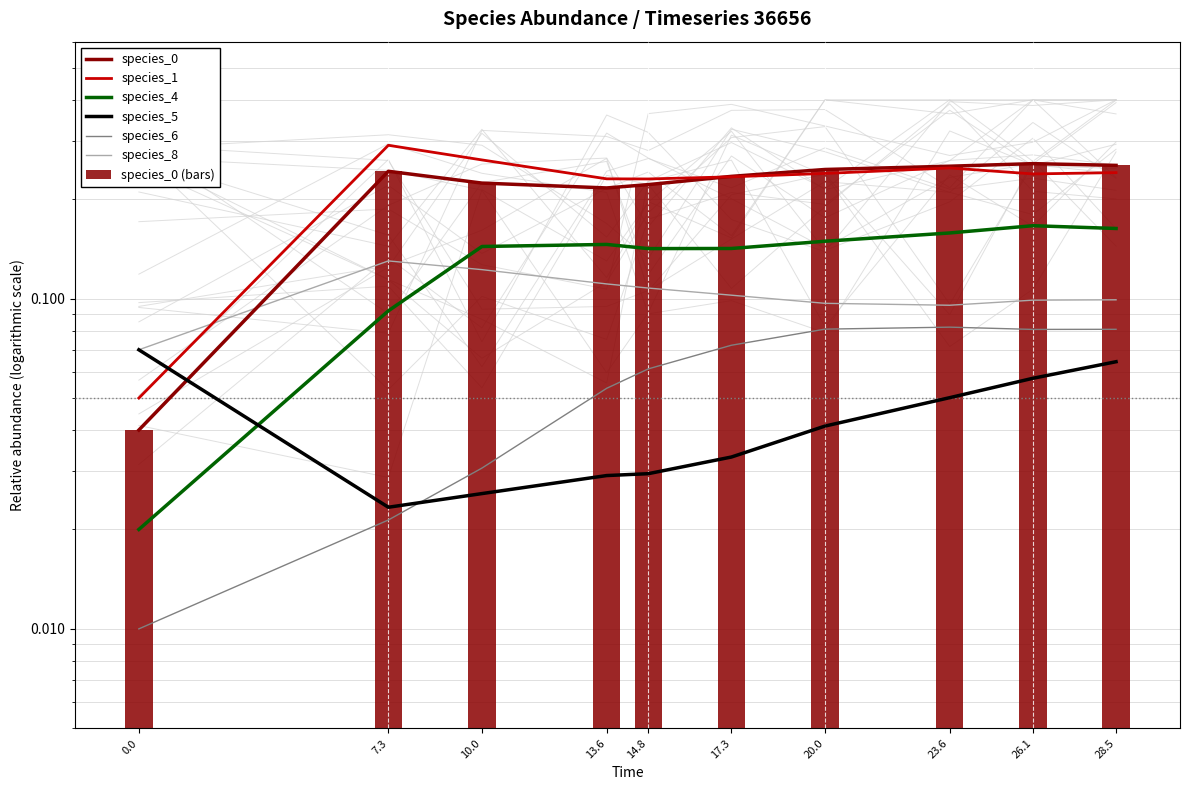

Count the number of categories in the chart.

10